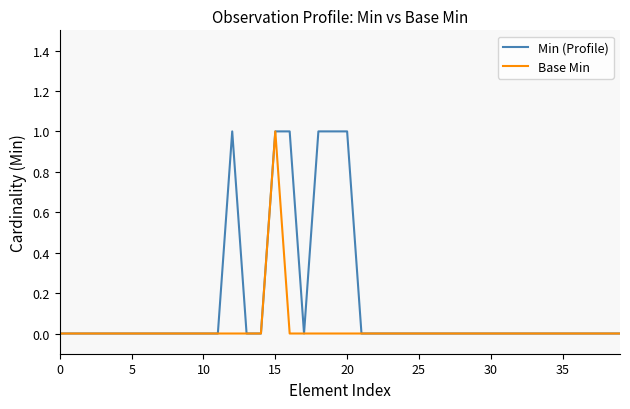

Which series has the largest total across all categories?

Min (Profile)